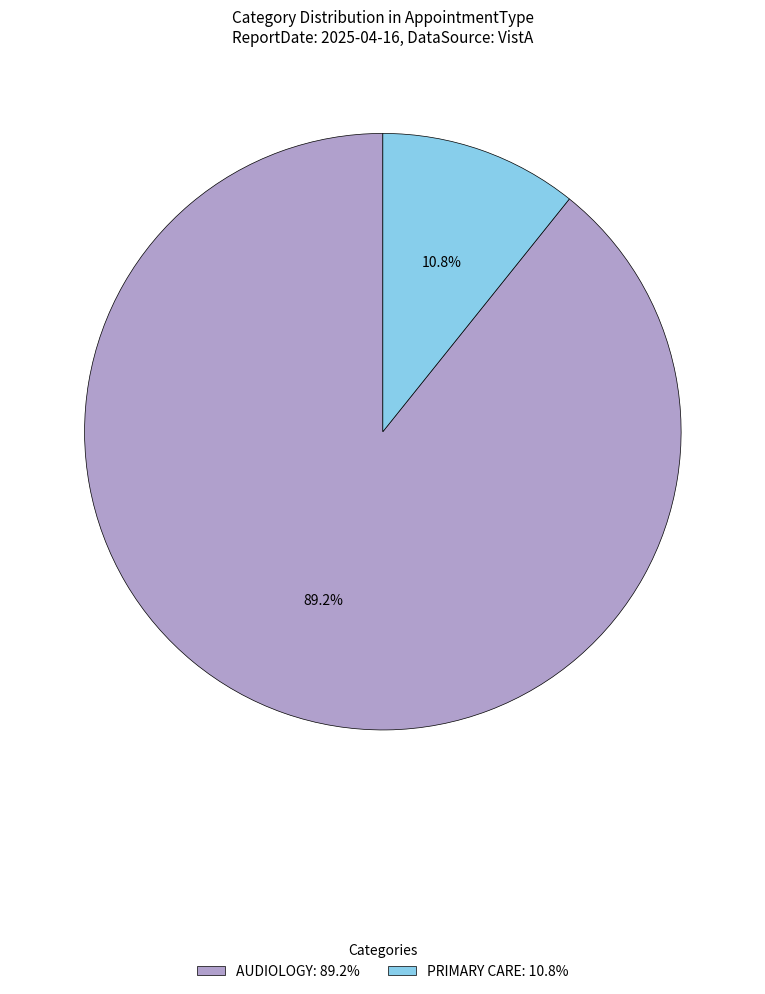

Is it true that PRIMARY CARE is 99% of the pie?

False